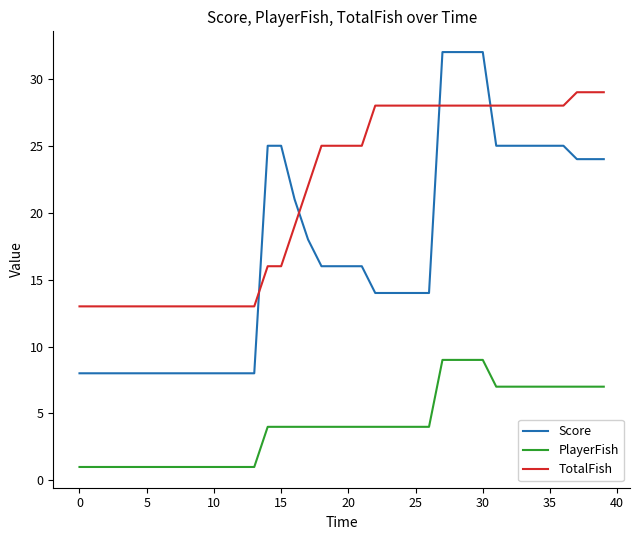

What is the maximum value for Score?

32